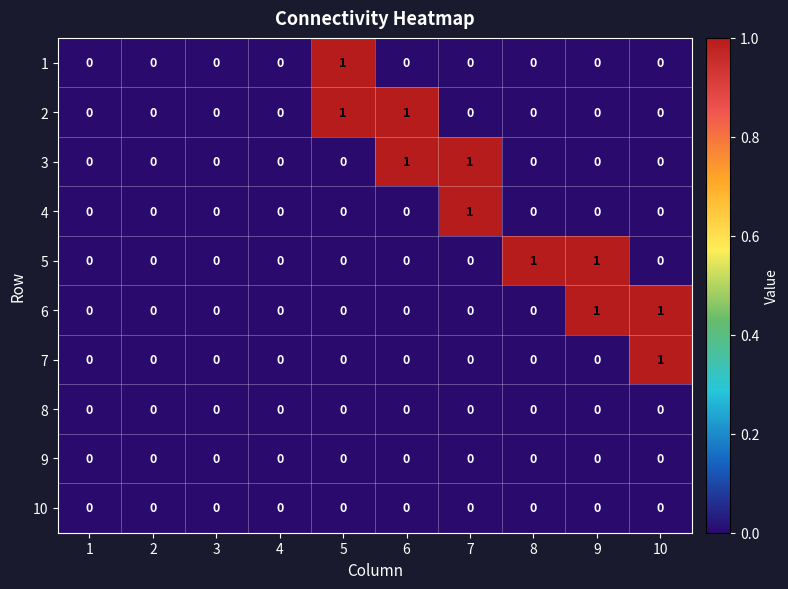

Which category has the highest value in the 7 series?

10